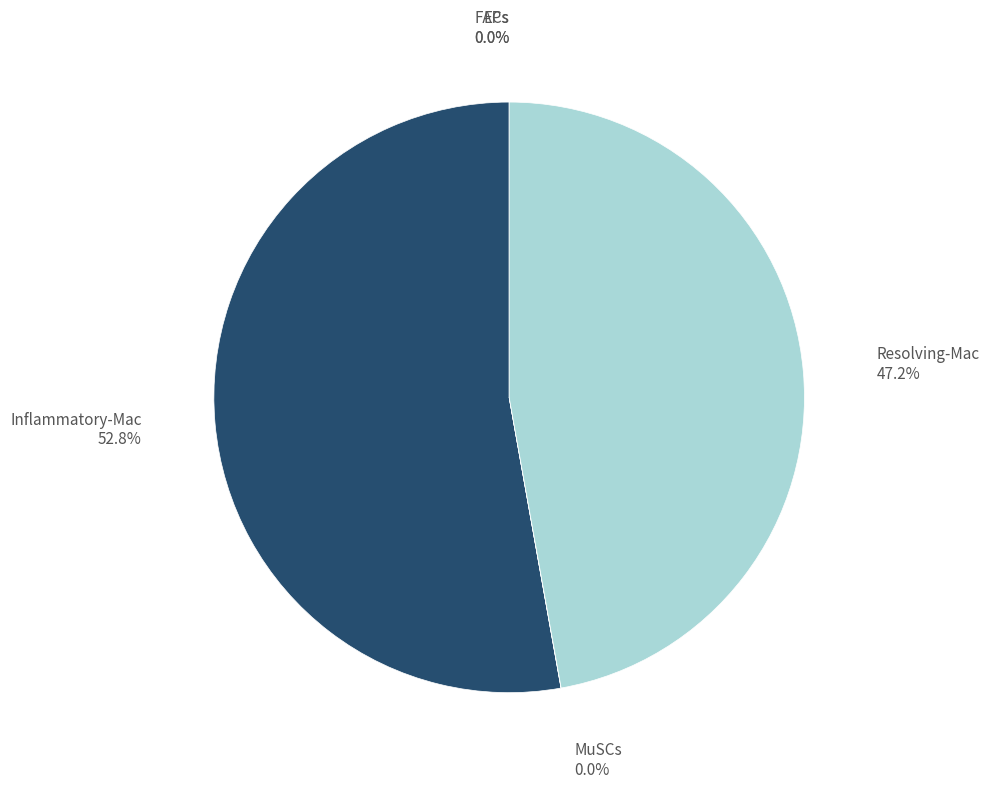

Is there a majority slice in this chart?

Yes